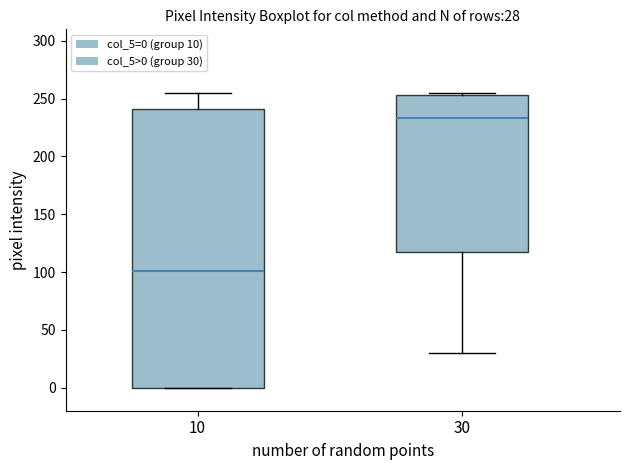

Comparing the boxes themselves (not the whiskers), which one is the tallest?

10